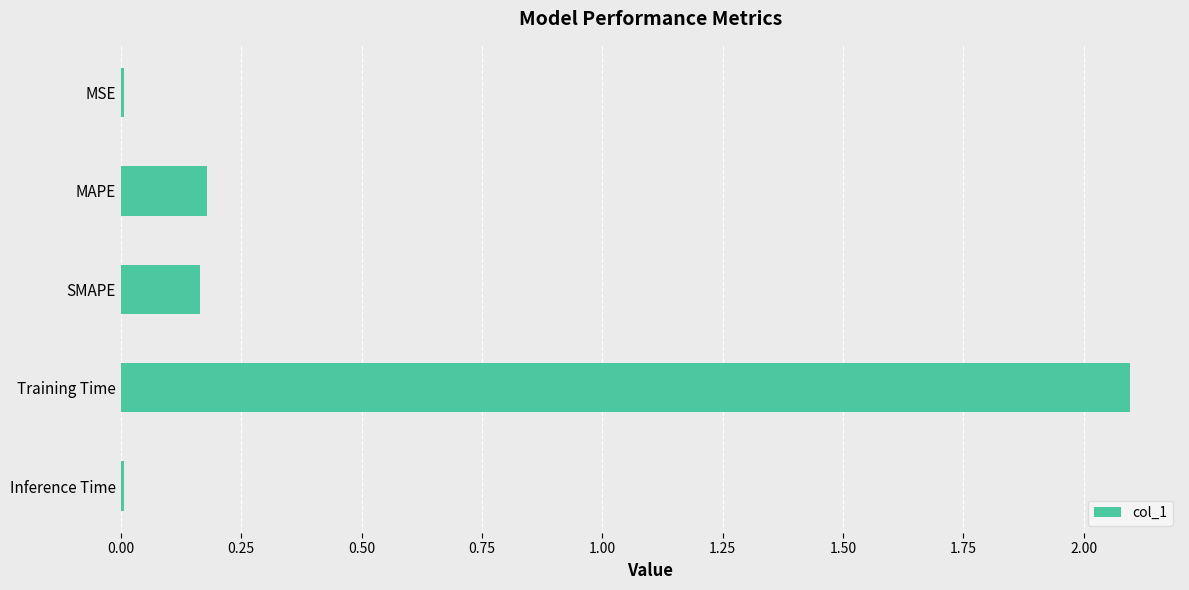

What is the sum of all values?

2.5